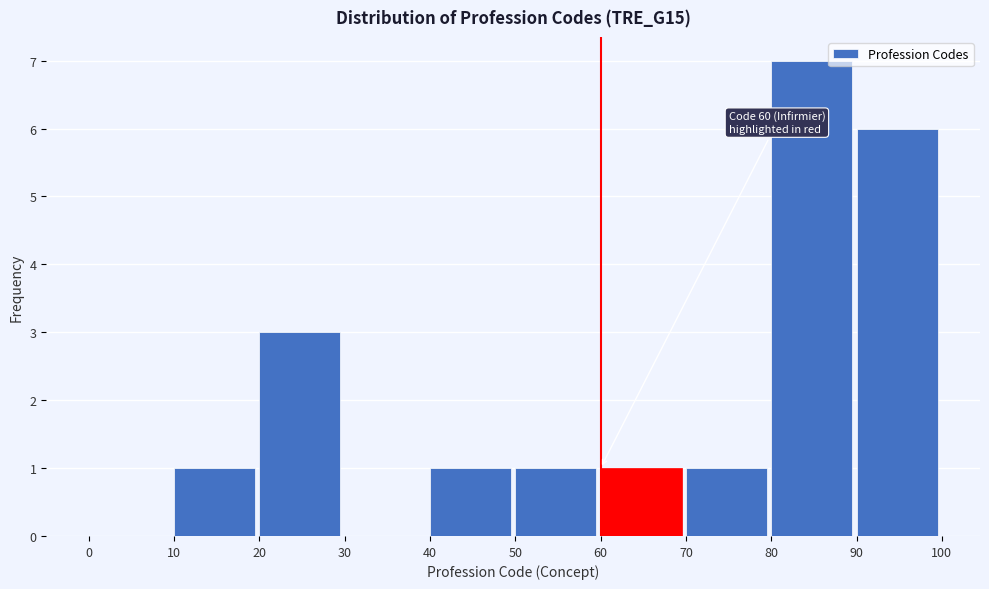

Which range on the x-axis has the tallest bar?

80 to 90